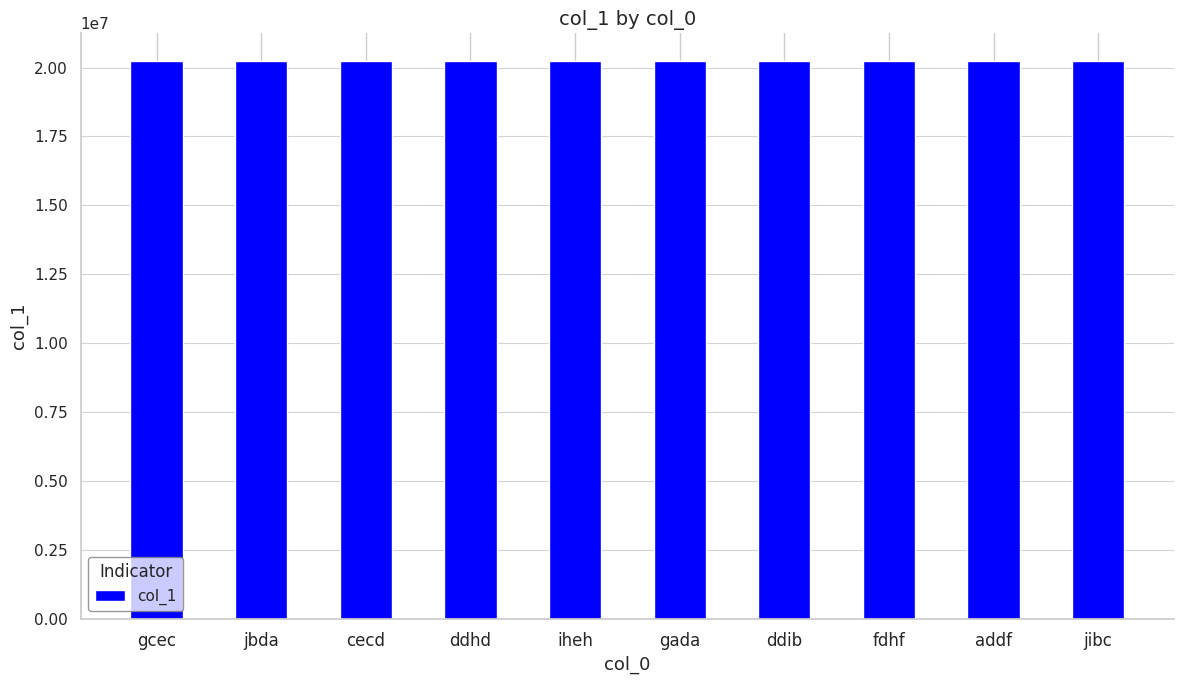

What is the maximum value shown in the chart?

20229091